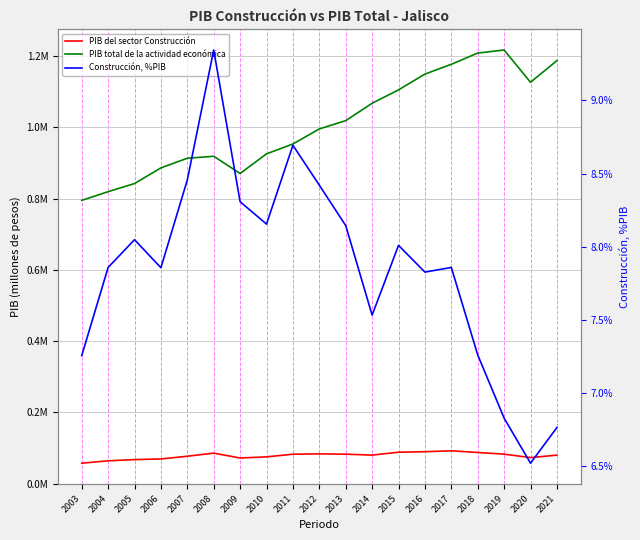

What is the difference between the highest and lowest values at 2008?

918564.1